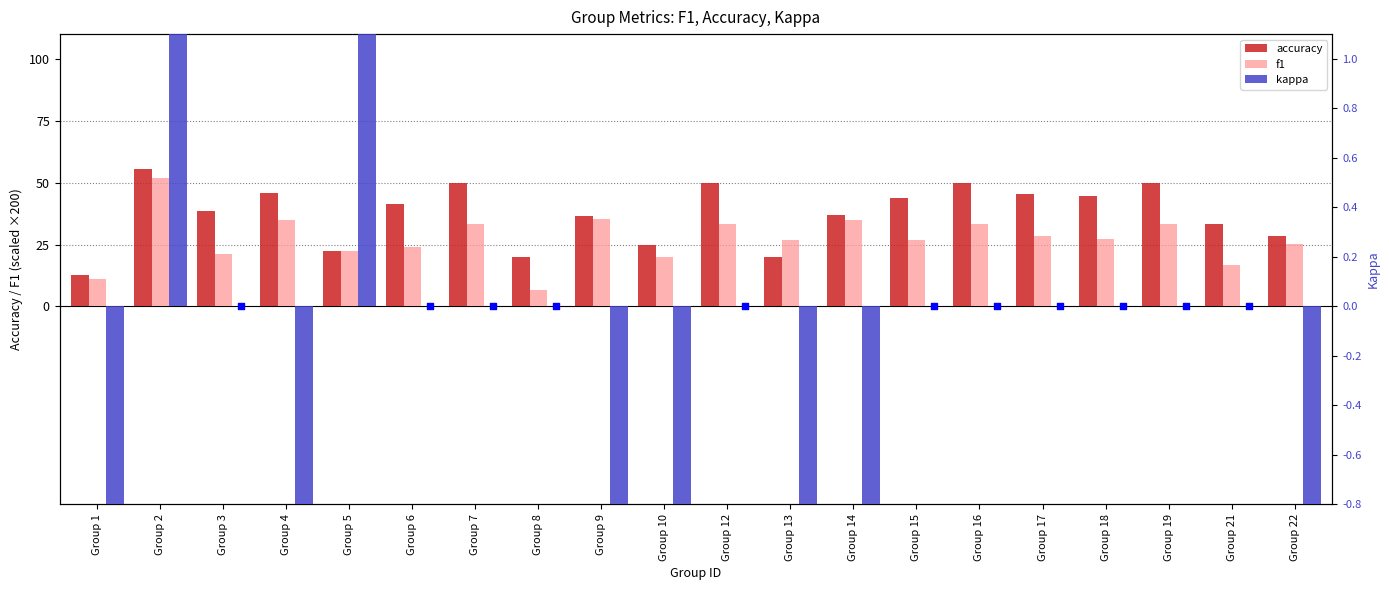

Which series reaches the minimum Y coordinate?

kappa